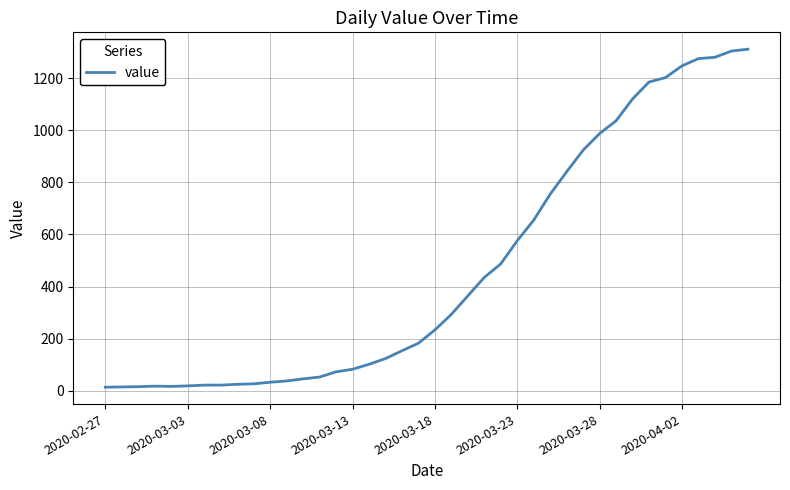

What is the maximum value shown in the chart?

1312